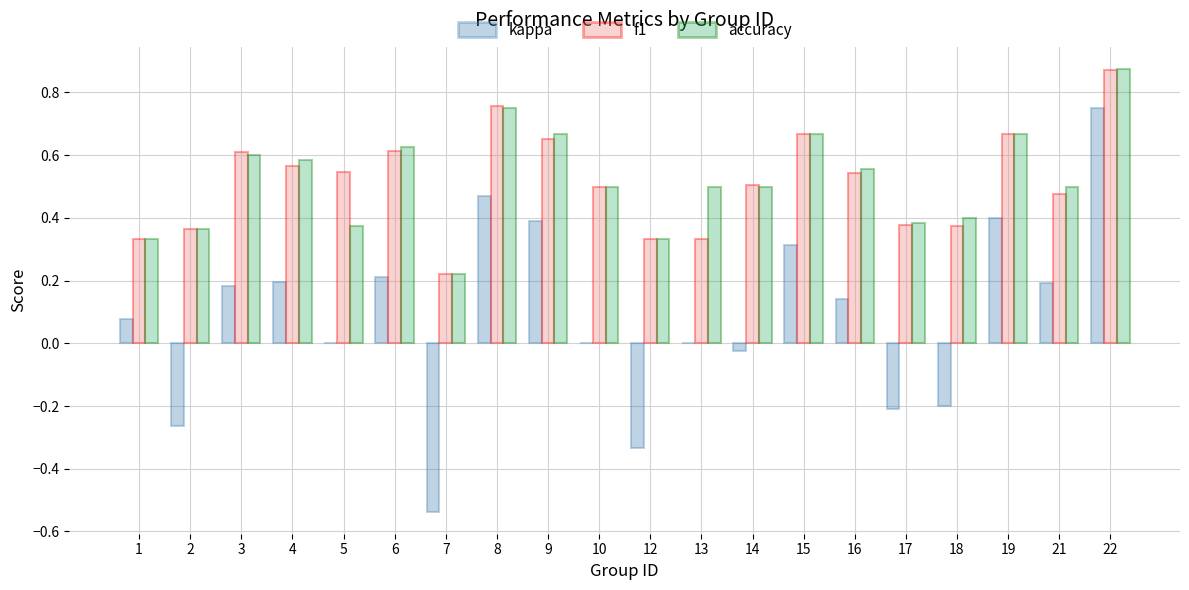

What is the total value across all series at 21?

1.2